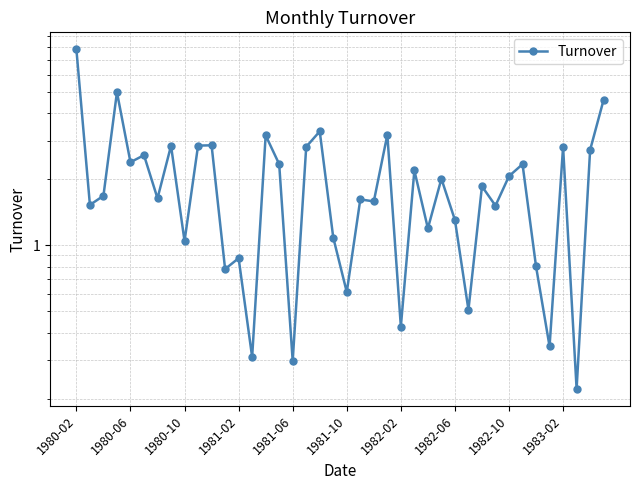

How many series are shown in this chart?

1